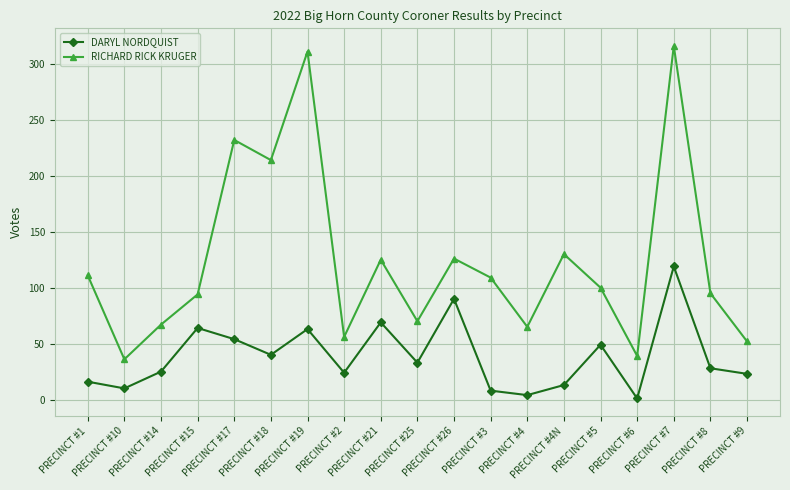

What are all the series names shown in the legend?

DARYL NORDQUIST, RICHARD RICK KRUGER